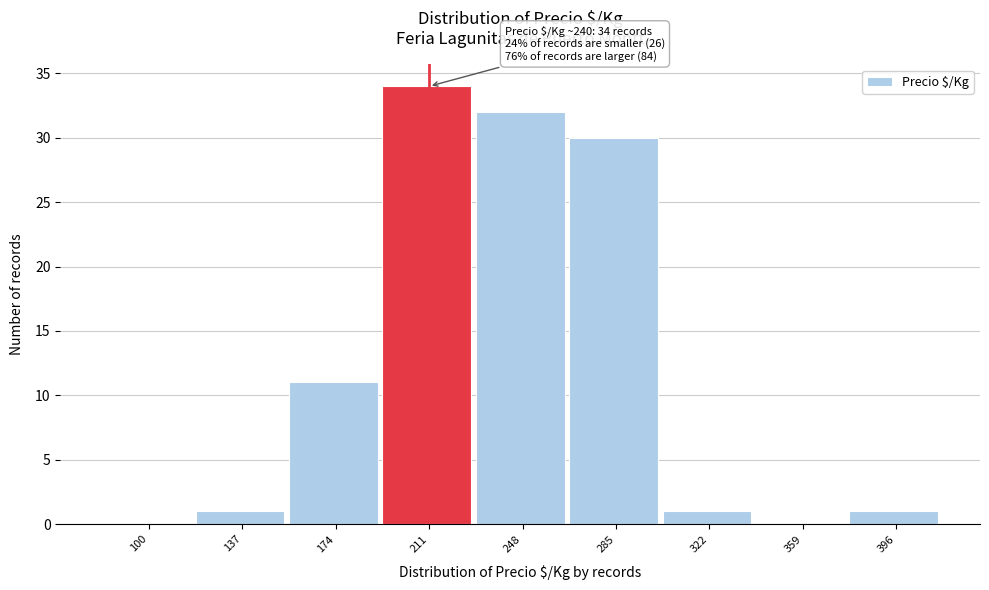

Reading left to right, list all the values displayed in this chart.

100=0	137=1	174=11	211=34	248=32	285=30	322=1	359=0	396=1